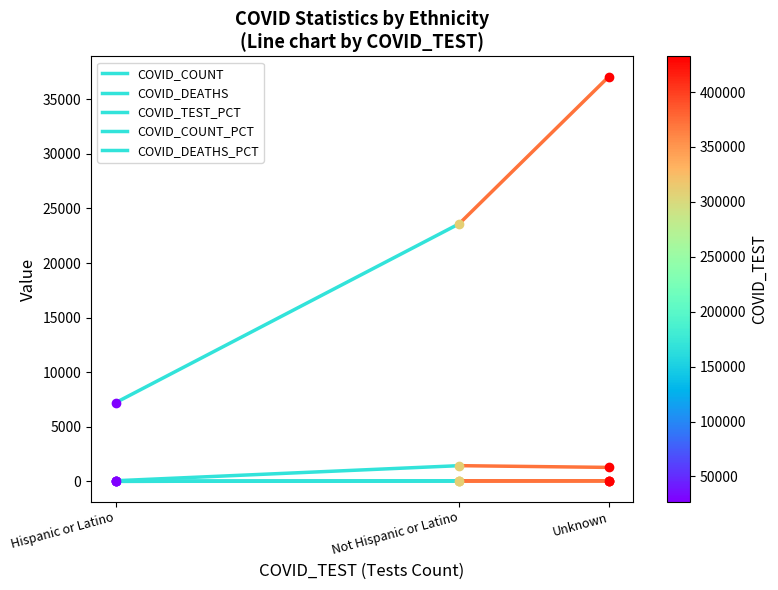

Which series has the largest range (max minus min)?

COVID_COUNT